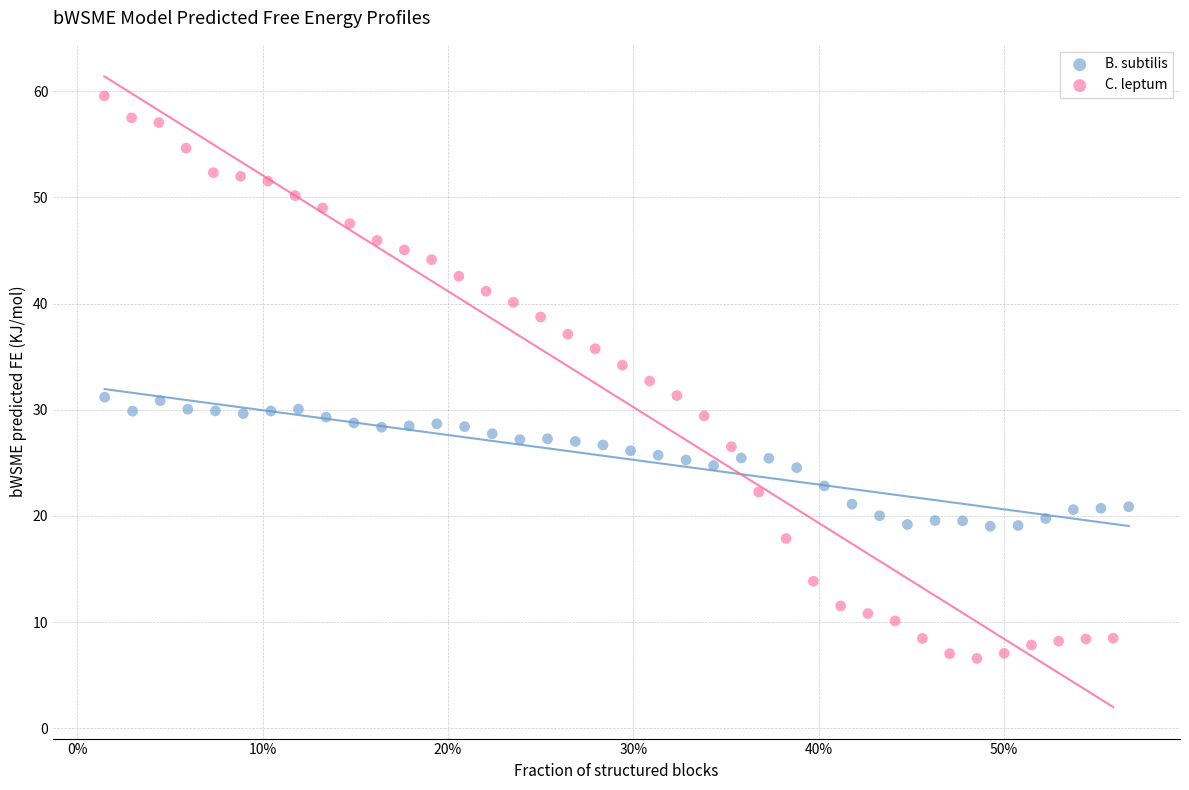

Which series has the largest Y range (max minus min)?

C. leptum